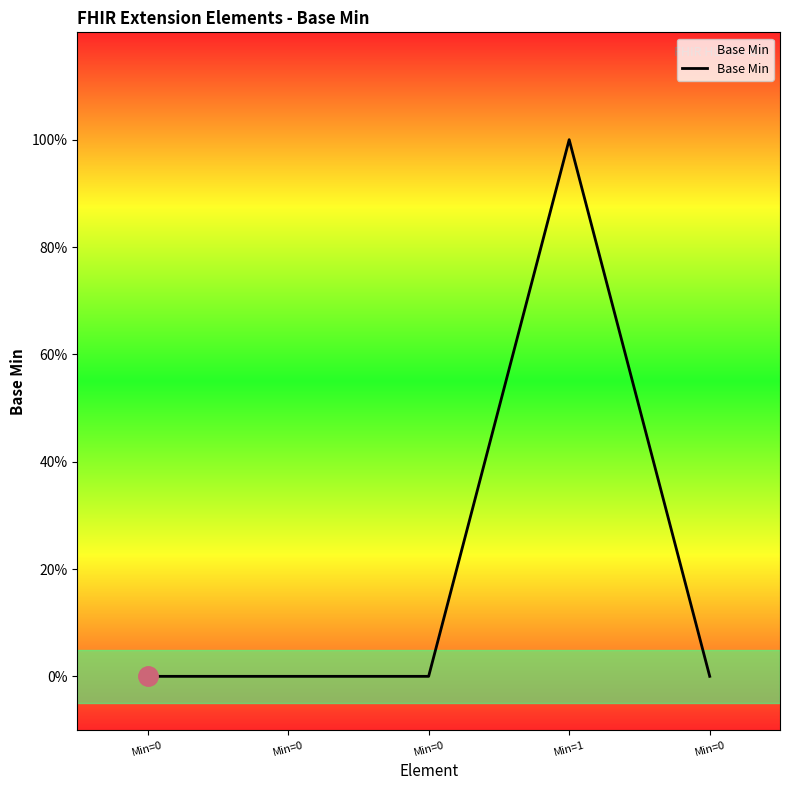

What is the label of the 4th point from the left?

Min=1